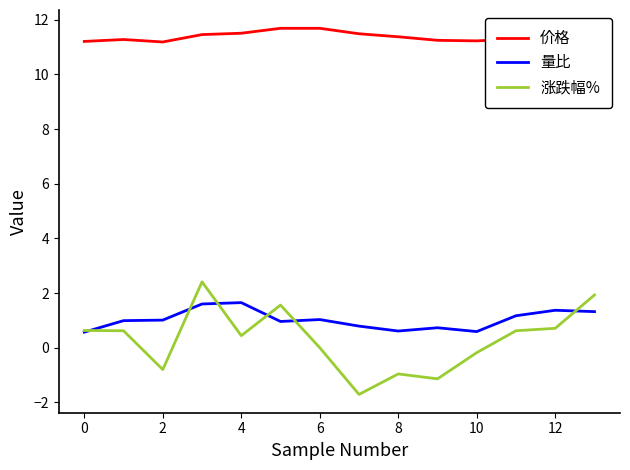

Which series has the largest total across all categories?

价格